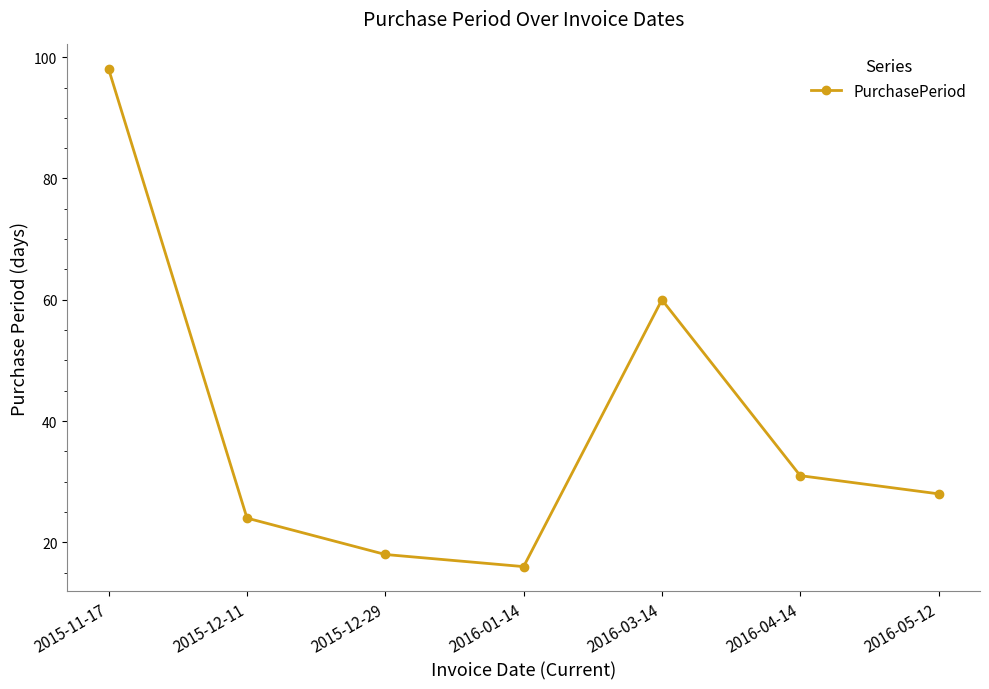

What is the difference between the values at 2015-12-11 and 2015-11-17?

74